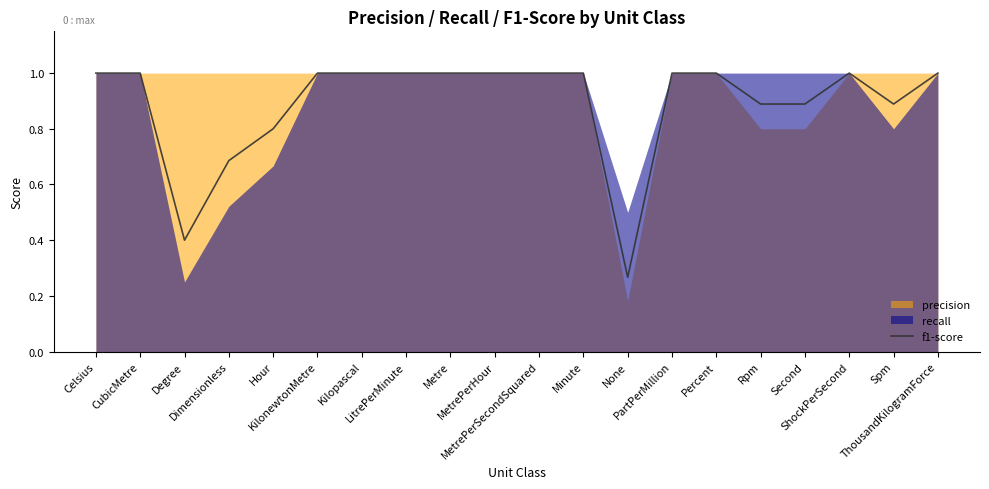

Approximately how many times larger is the value at None compared to Celsius?

0.3